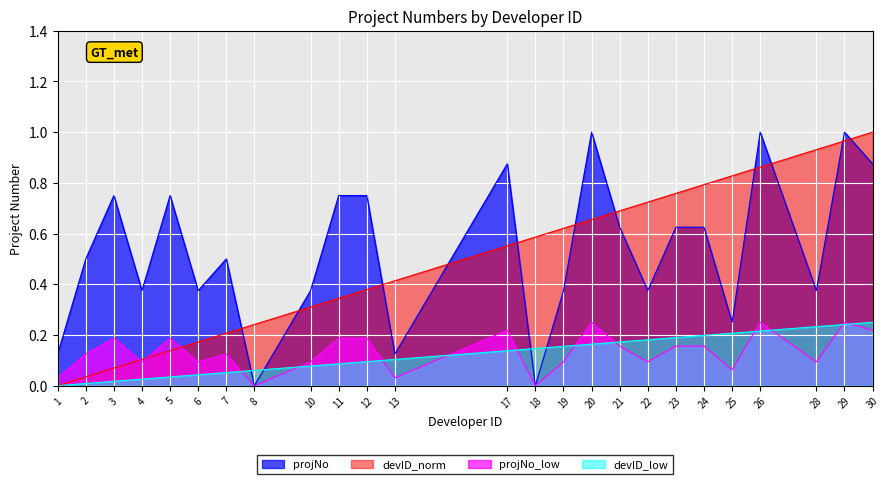

Is the value of devID at 29 greater than the value of projNo at 18?

Yes